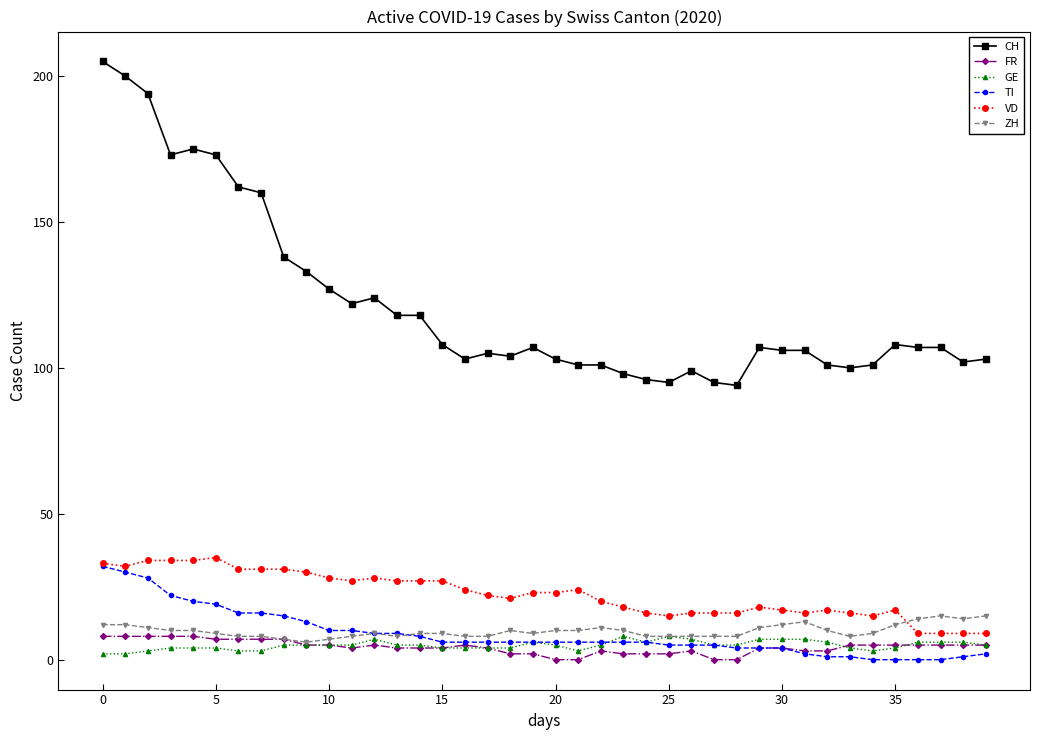

Count the number of data series in this chart.

6